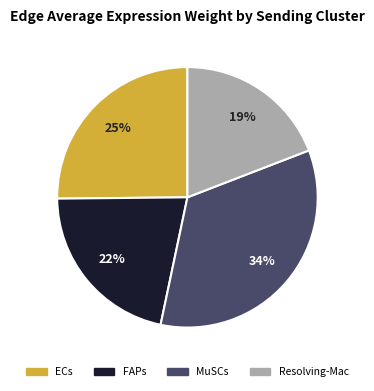

How many slices are in this pie chart?

4